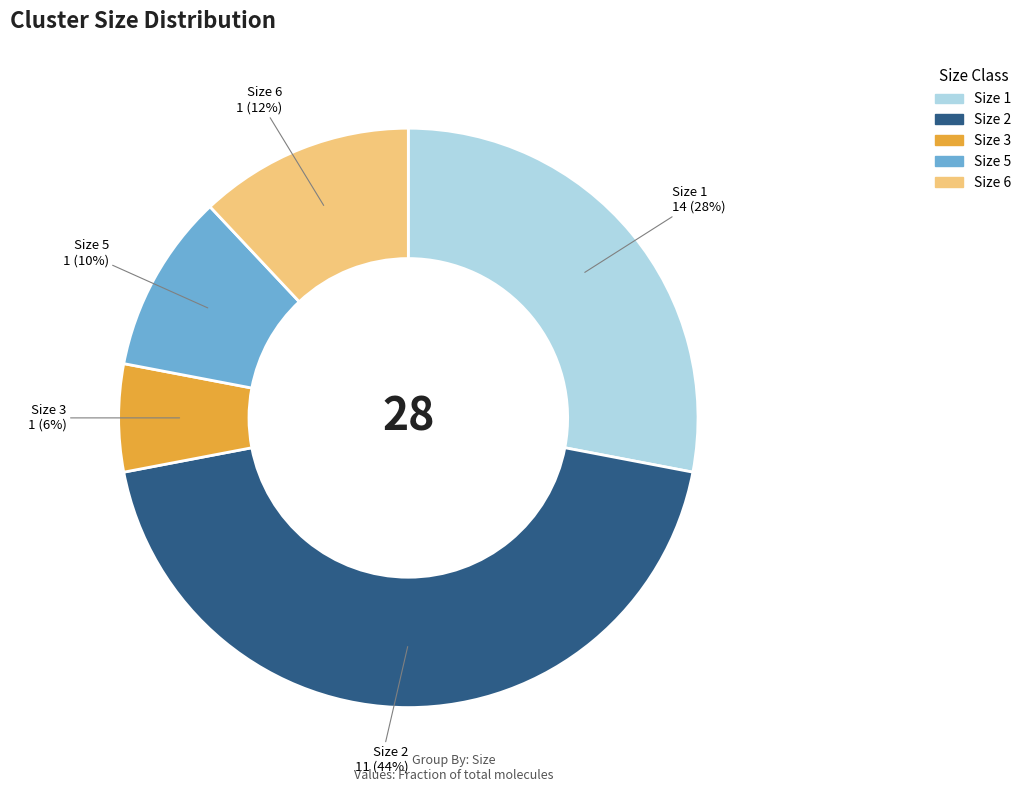

To the nearest percent, what is the difference between the largest and smallest slice percentages?

38%